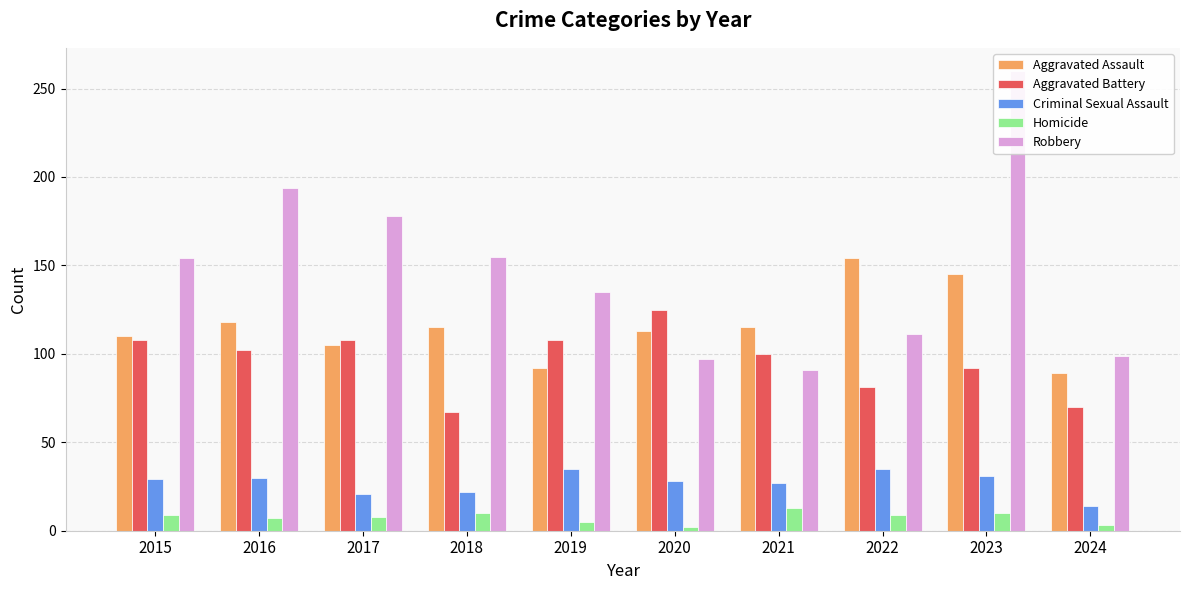

At which category is the sum across all series the highest?

2023